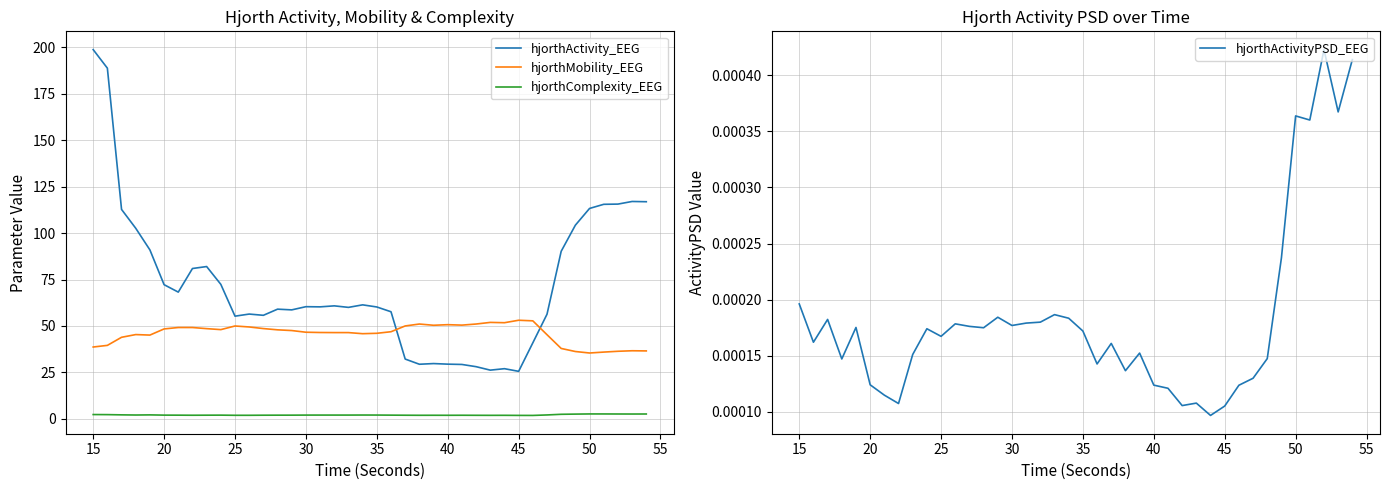

The value of hjorthMobility_EEG at 50 is 62.0. True or false?

False